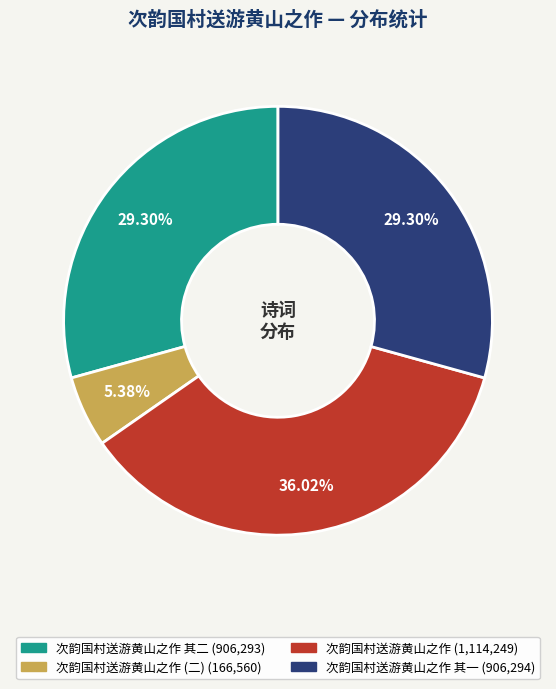

Is there any slice that represents more than half of the pie?

No